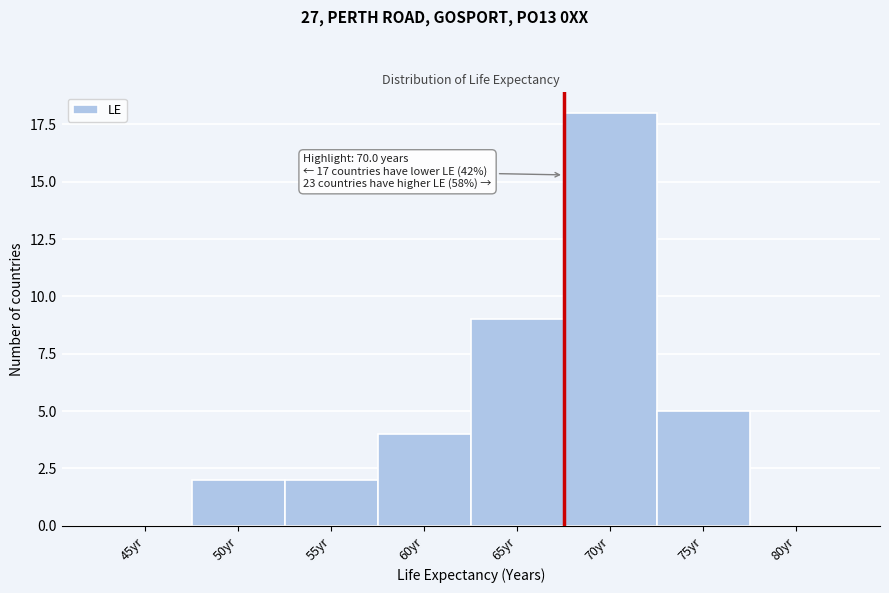

Reading right to left, extract all data points from this chart.

80yr=0	75yr=5	70yr=18	65yr=9	60yr=4	55yr=2	50yr=2	45yr=0